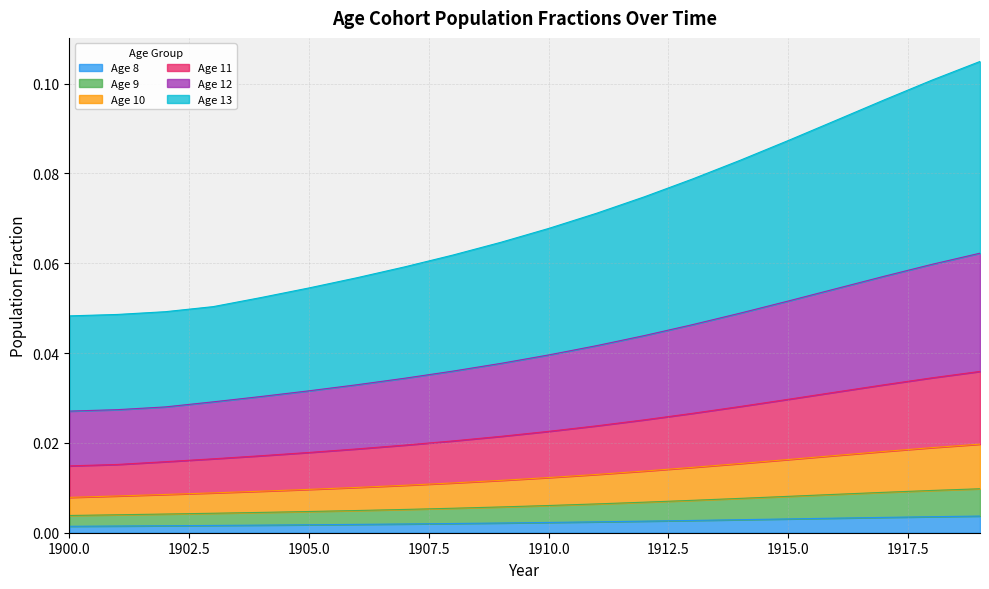

How many data points does each series have?

20